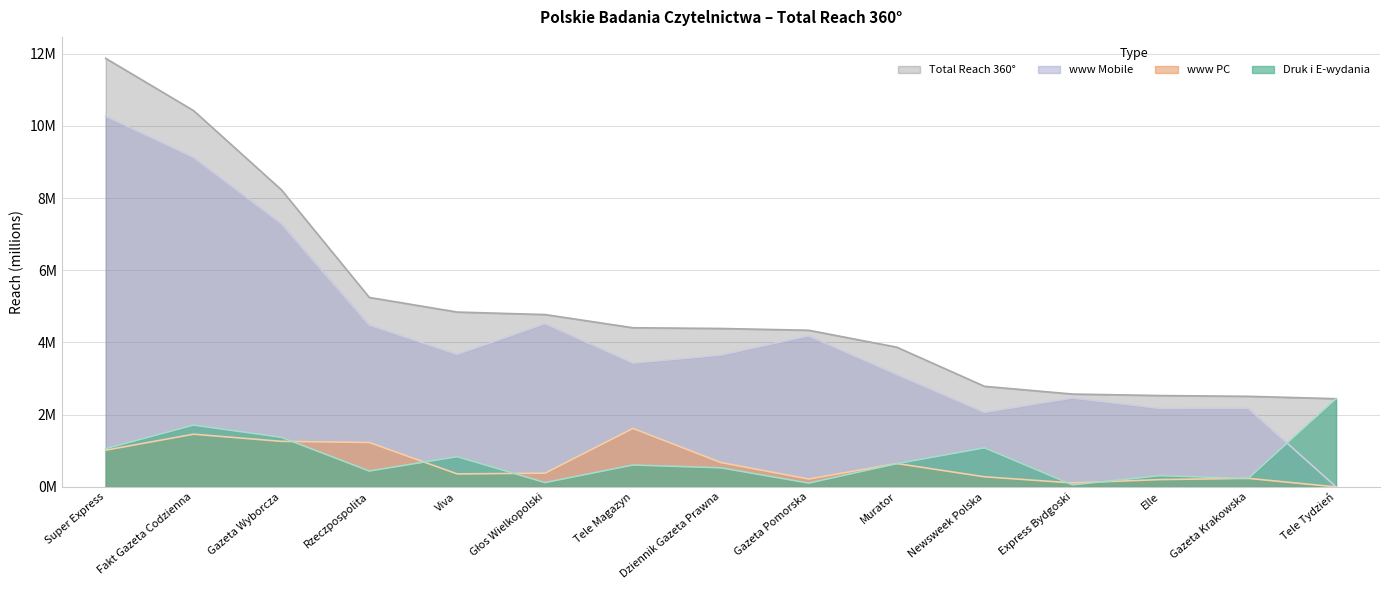

What is the label of the 14th point from the left?

Gazeta Krakowska